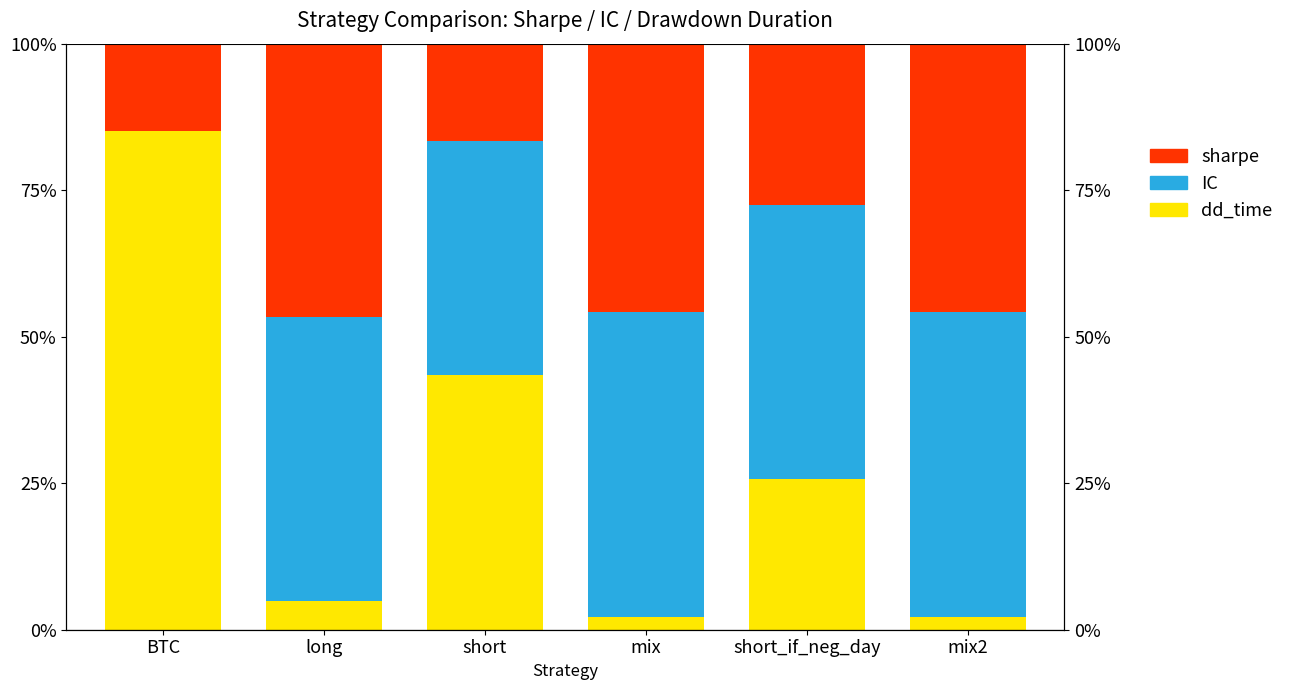

What is the difference between the highest and lowest values at short_if_neg_day?

20.8